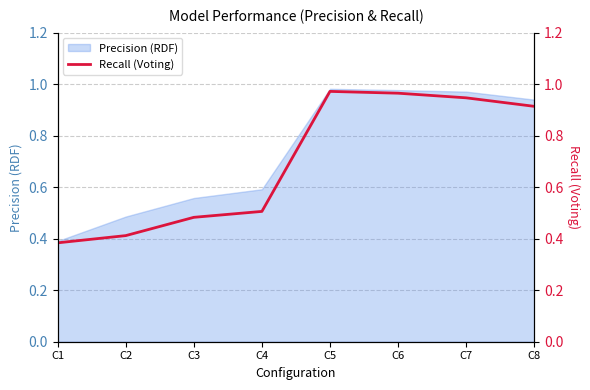

True or false: there are more than 2 points higher than both neighbors.

False